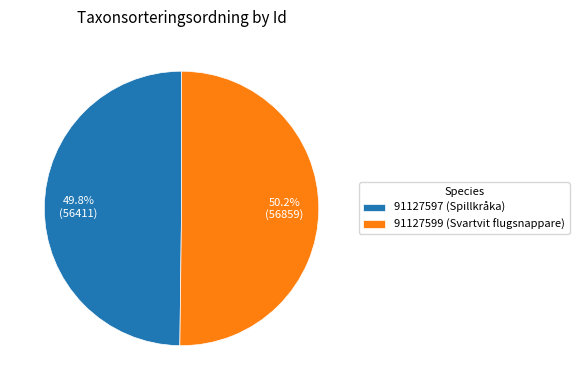

What is the ratio of the value at 91127599 to the value at 91127597?

1.0